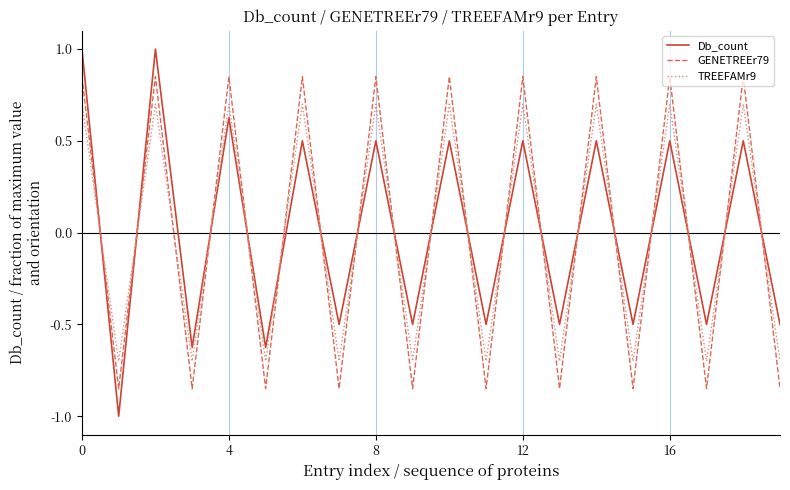

How many Db_count values are between 0 and 1?

10